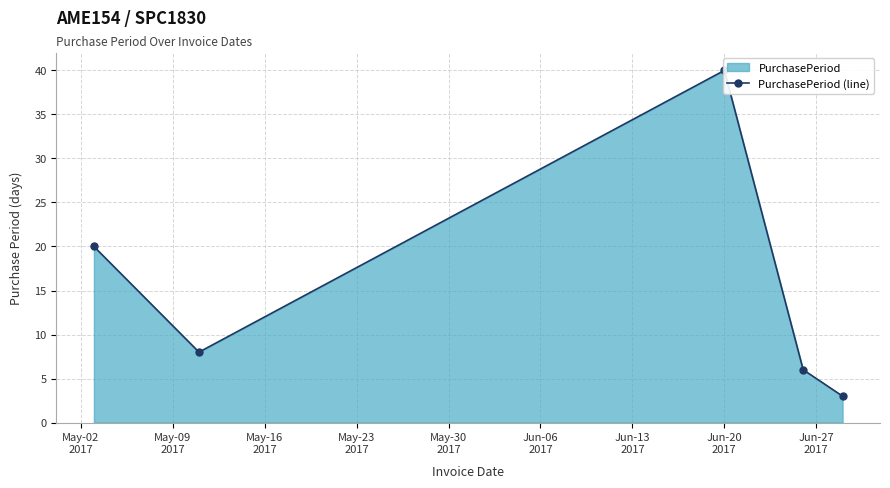

The value at May-02
2017 is 20. True or false?

True